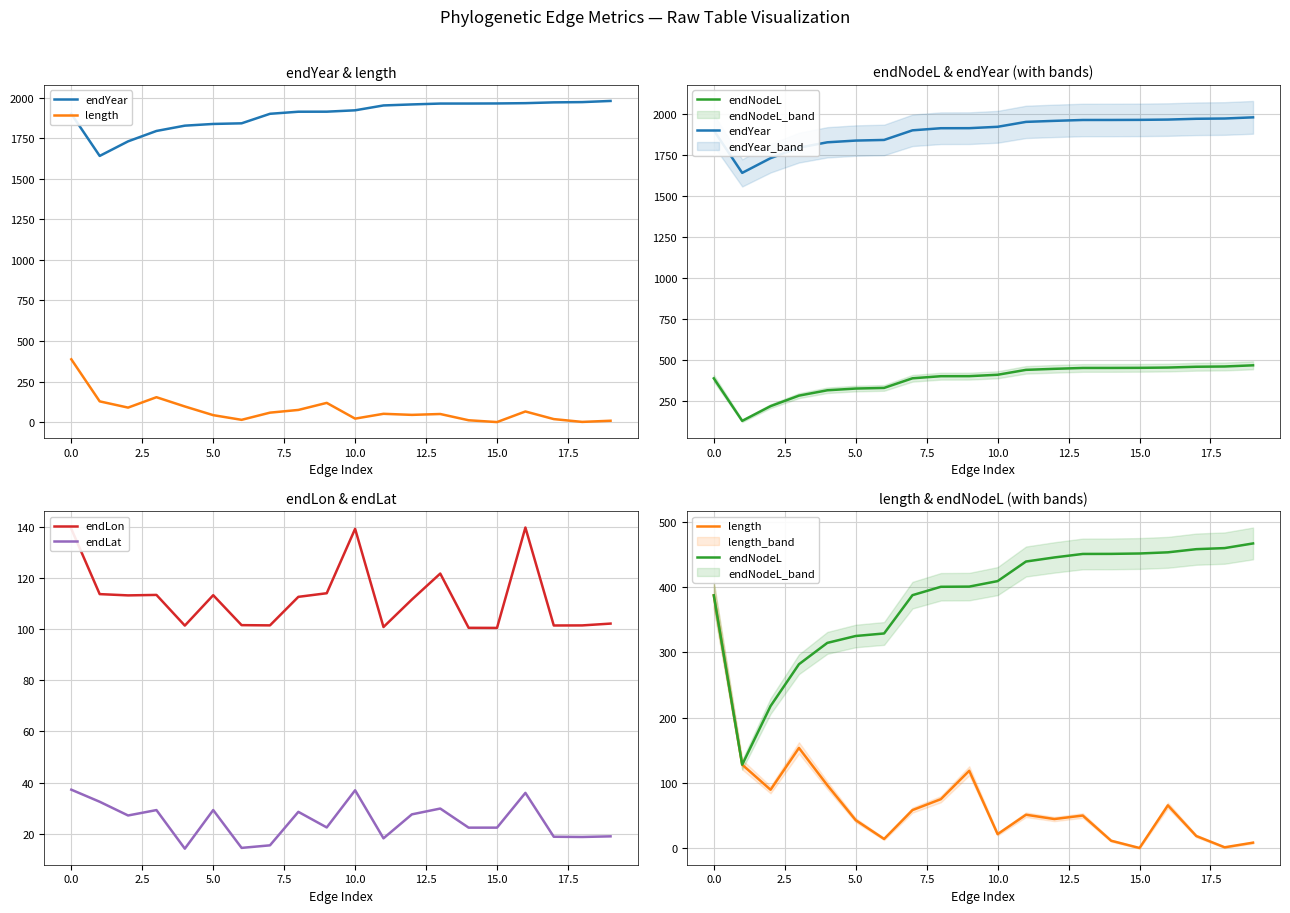

What is the minimum value for endLat?

14.1